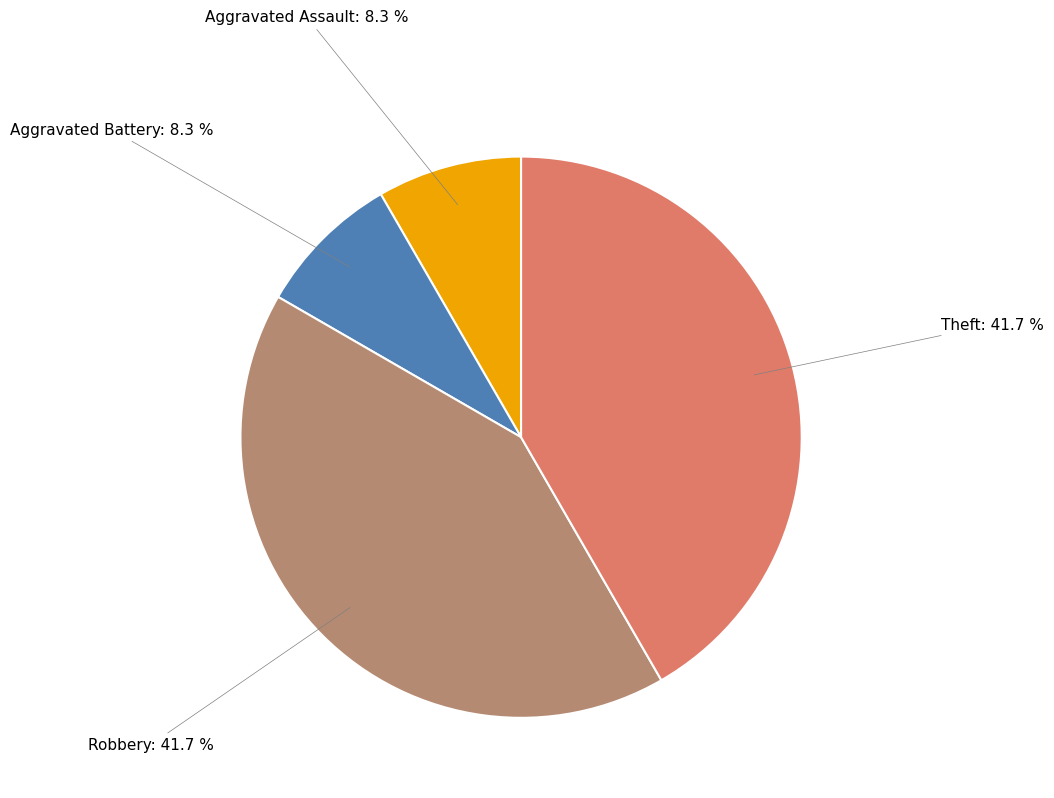

Which has a higher value, Theft or Aggravated Assault?

Theft